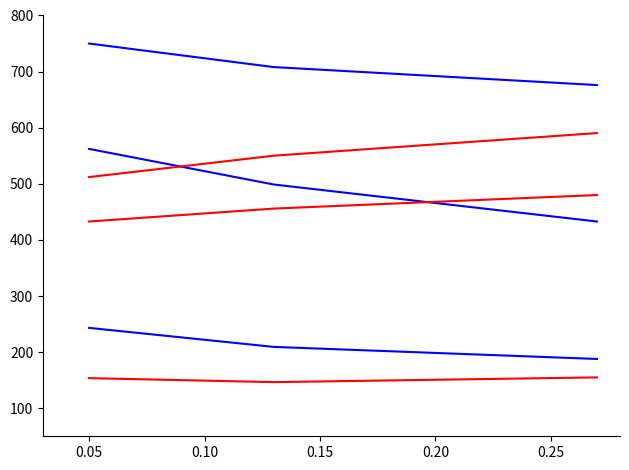

What is the smallest value displayed?

146.5